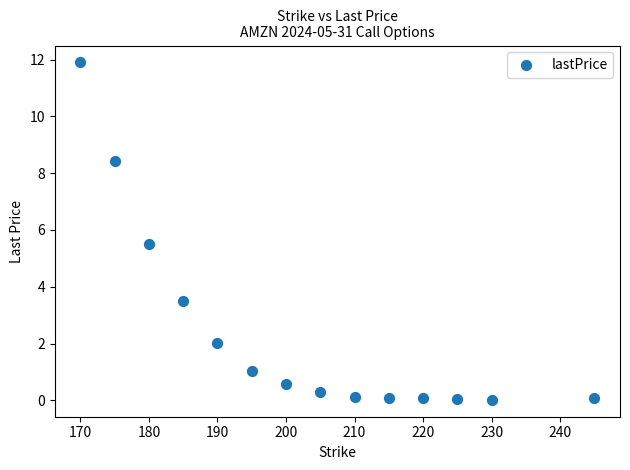

What Y value in the scatter plot is closest to 5?

5.5